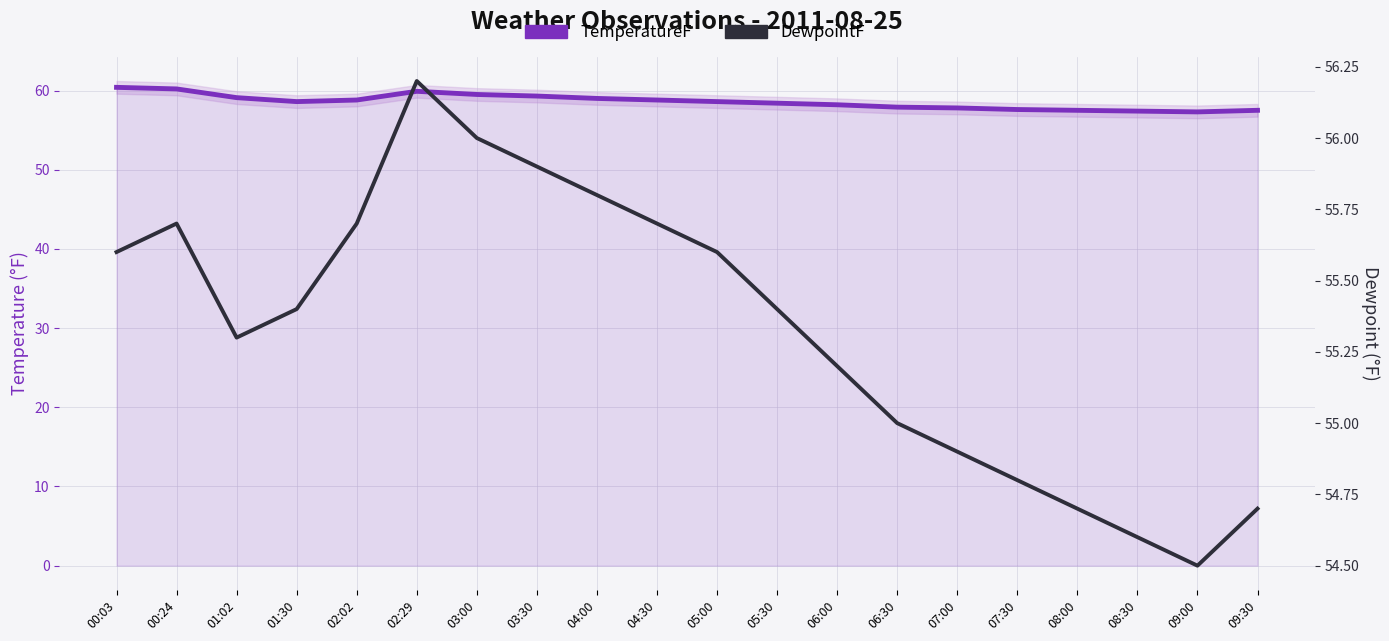

Reading left to right, extract all data points from this chart.

TemperatureF: 00:03=60.4	00:24=60.2	01:02=59.1	01:30=58.6	02:02=58.8	02:29=59.9	03:00=59.5	03:30=59.3	04:00=59.0	04:30=58.8	05:00=58.6	05:30=58.4	06:00=58.2	06:30=57.9	07:00=57.8	07:30=57.6	08:00=57.5	08:30=57.4	09:00=57.3	09:30=57.5
DewpointF: 00:03=55.6	00:24=55.7	01:02=55.3	01:30=55.4	02:02=55.7	02:29=56.2	03:00=56.0	03:30=55.9	04:00=55.8	04:30=55.7	05:00=55.6	05:30=55.4	06:00=55.2	06:30=55.0	07:00=54.9	07:30=54.8	08:00=54.7	08:30=54.6	09:00=54.5	09:30=54.7